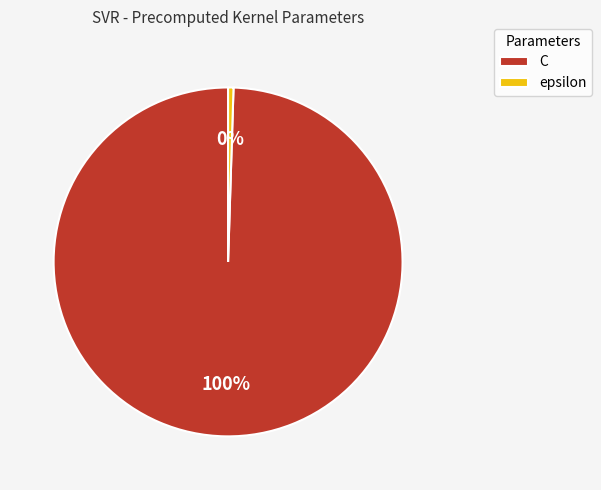

How many slices are in this pie chart?

2